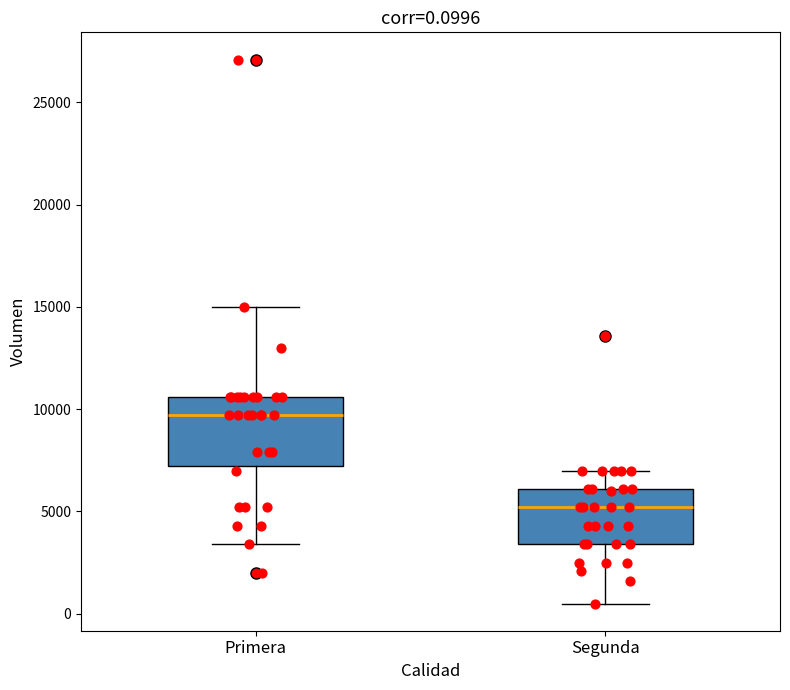

Which box's median line is the lowest?

Segunda